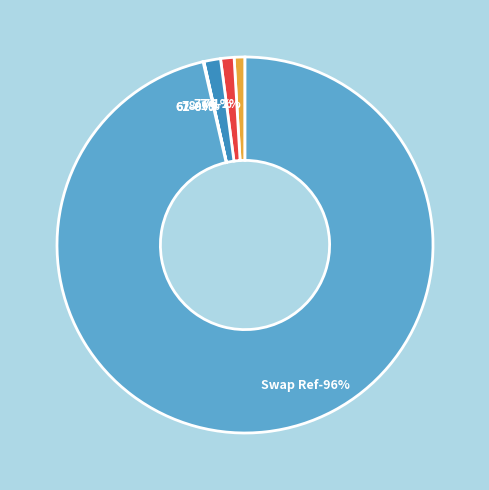

Do 61 and 62 together represent more than half of the pie?

No